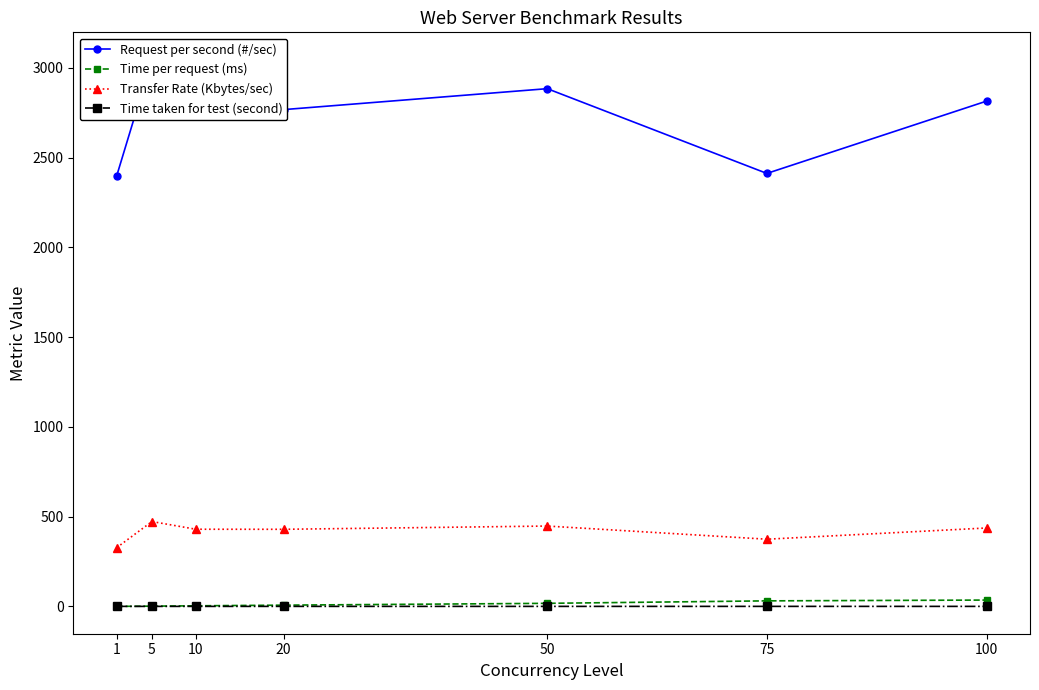

Count the number of data series in this chart.

4